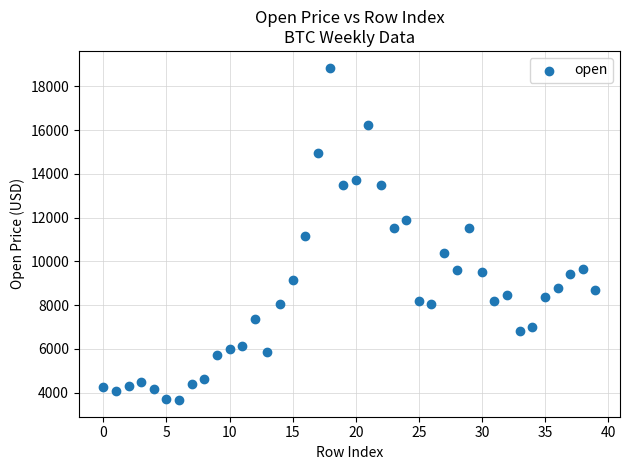

What is the range of Y values (max minus min)?

15200.0